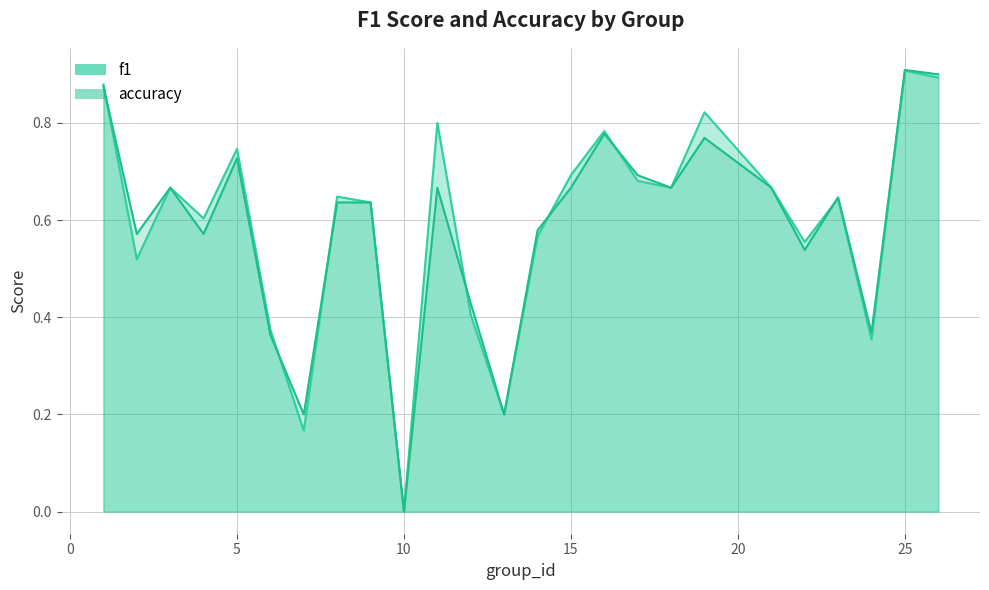

Where do accuracy and f1 first cross each other?

1 and 2